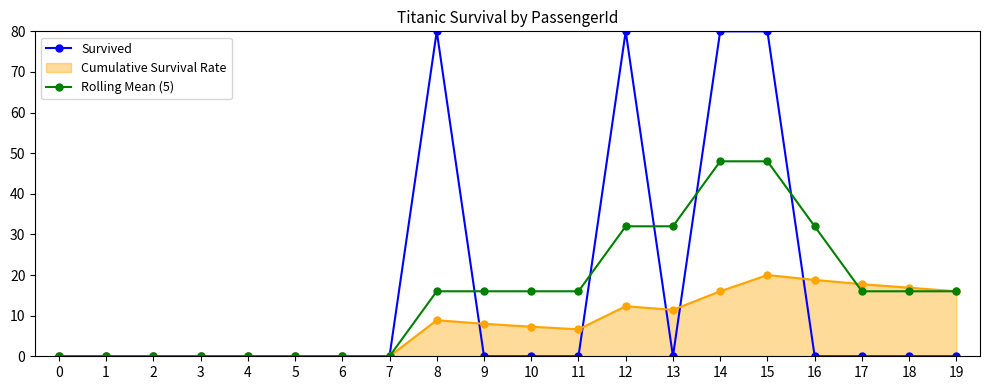

The value of Survived at 7 is -46.9. True or false?

False